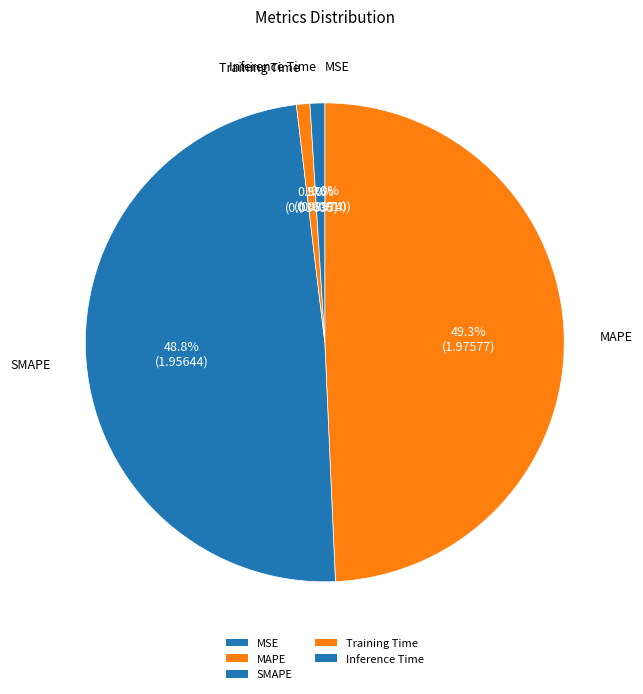

True or false: SMAPE accounts for 60% of the total.

False